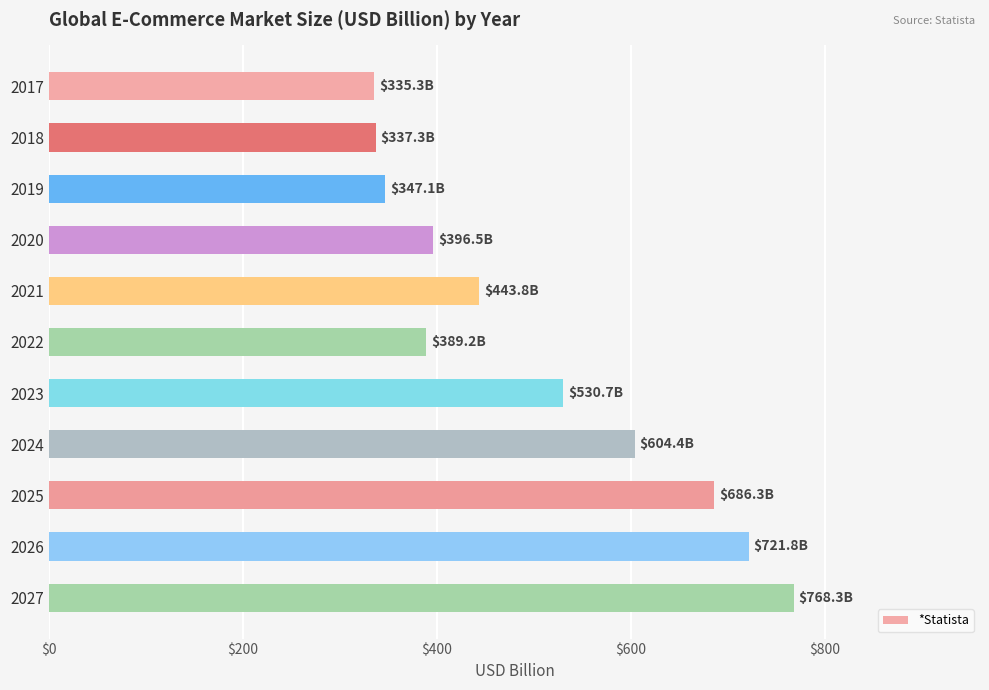

What is the smallest value displayed?

335.3